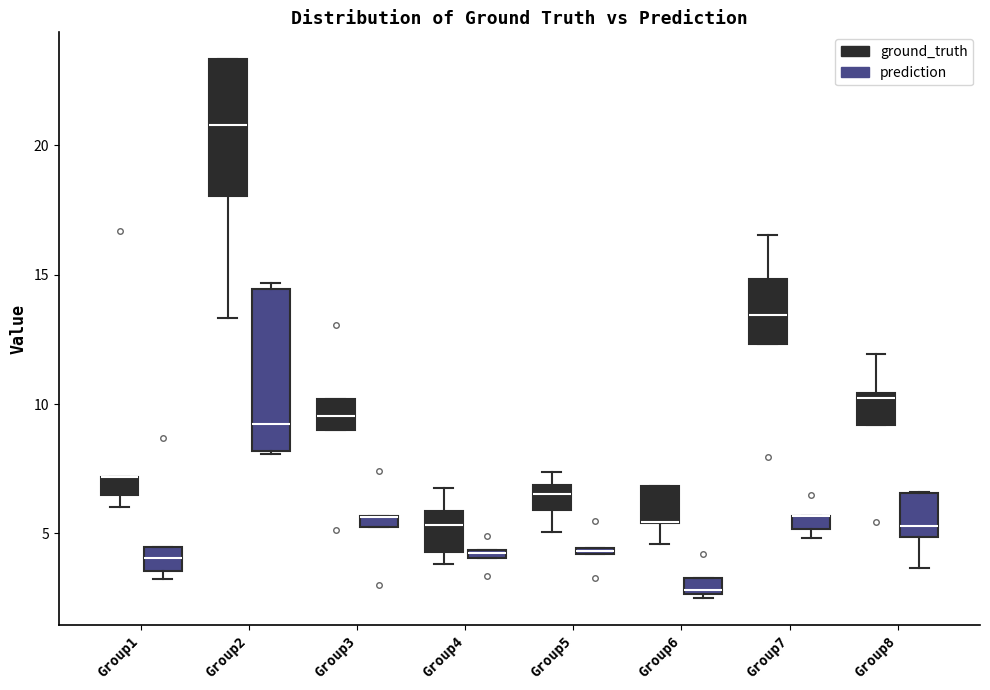

Comparing the boxes themselves (not the whiskers), which one is the tallest?

Group2 (prediction)